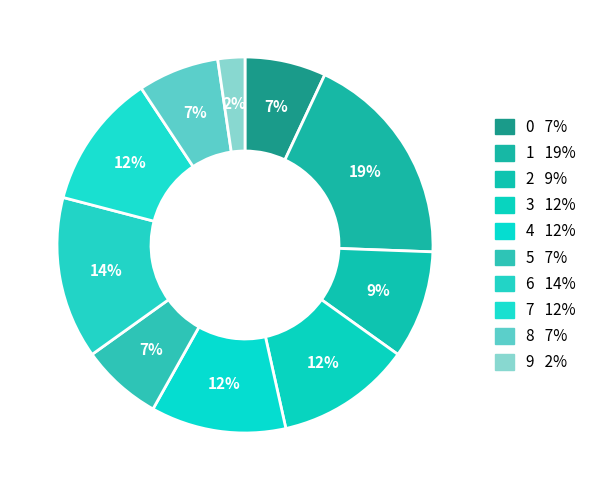

Rank the categories by value from lowest to highest.

9, 0, 5, 8, 2, 3, 4, 7, 6, 1